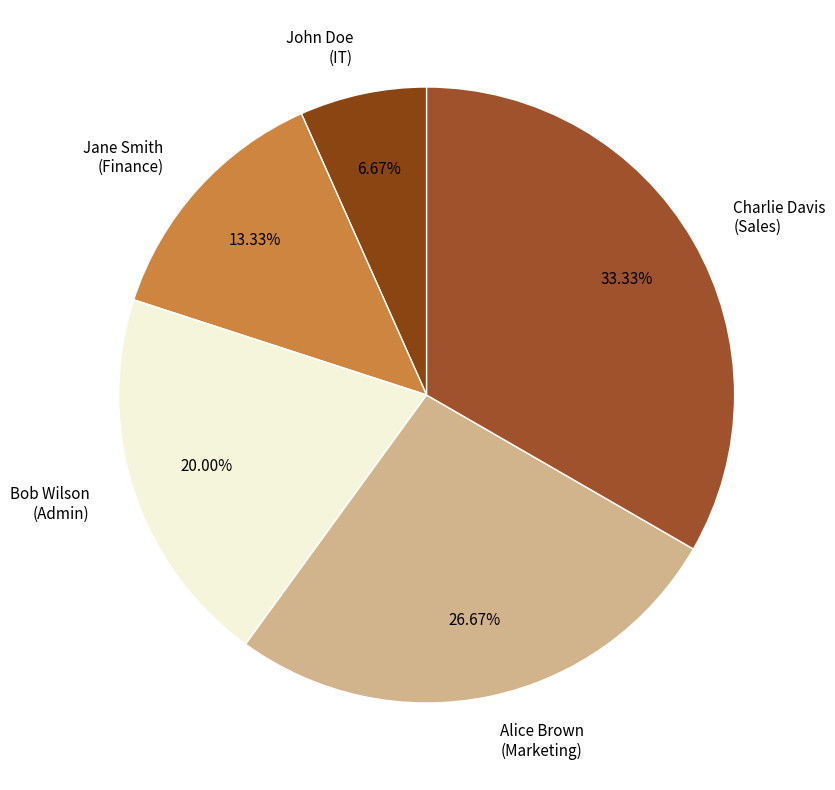

What portion of the pie excludes Charlie Davis?

66.7%